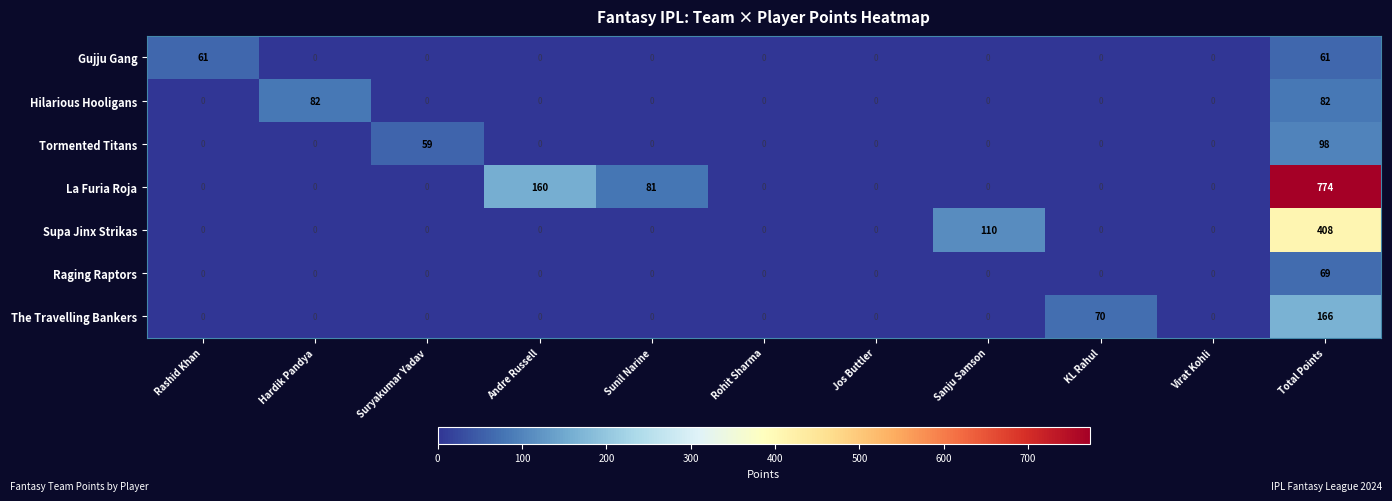

Read the Hilarious Hooligans value at Hardik Pandya.

82